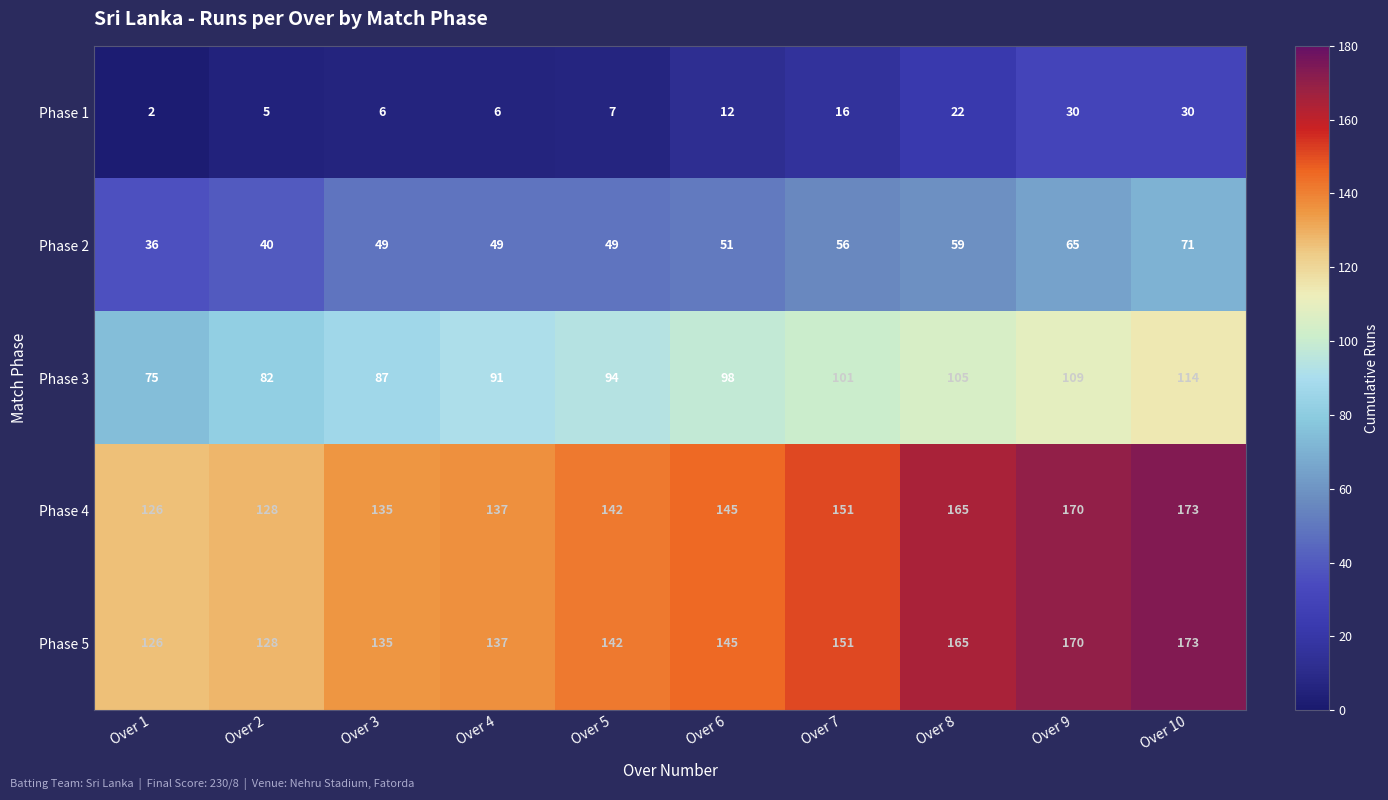

What value does the Phase 2 series have at Over 9, to the nearest 5?

65